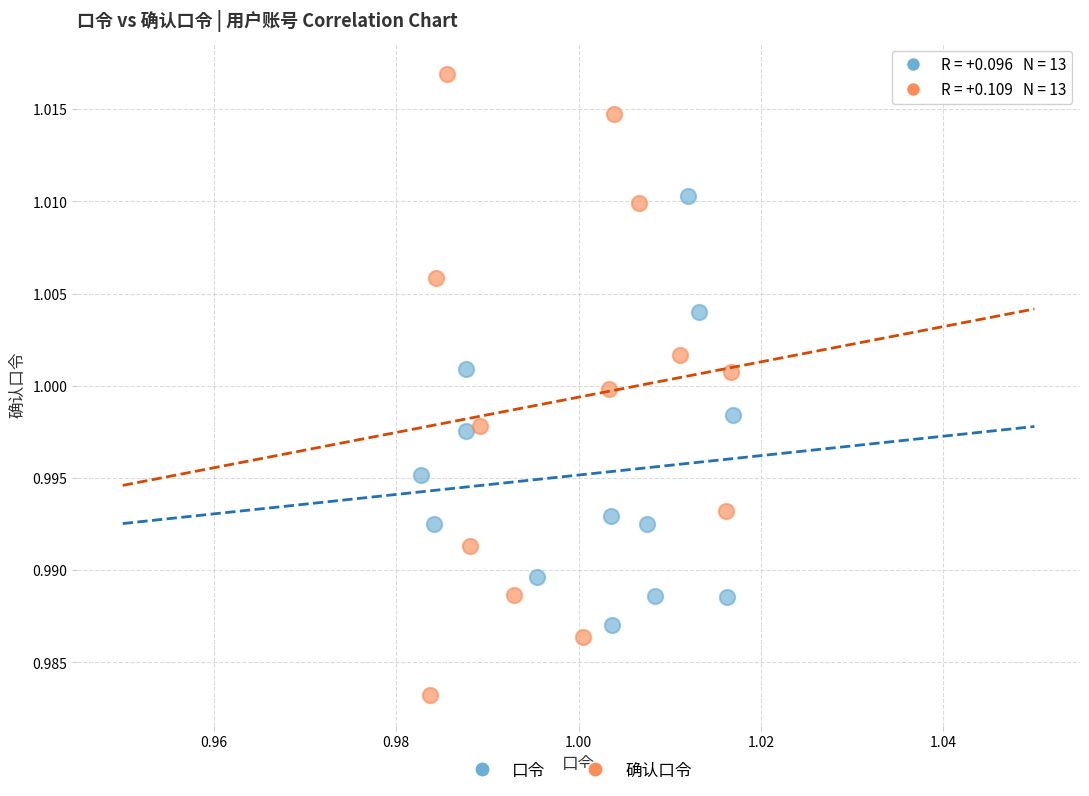

Which series contains the highest Y value?

确认口令